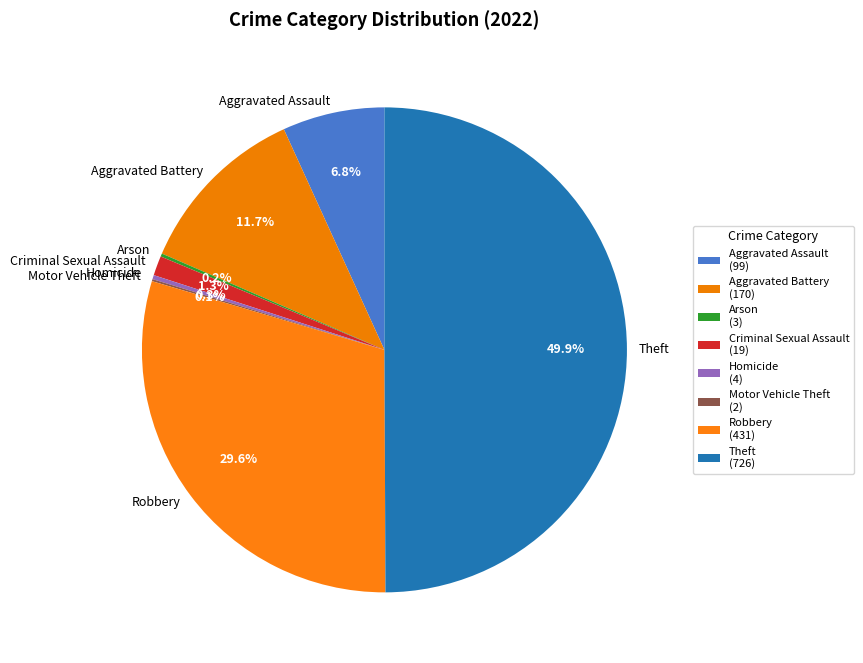

To the nearest percent, what is the difference between the Criminal Sexual Assault and Aggravated Assault slice percentages?

6%